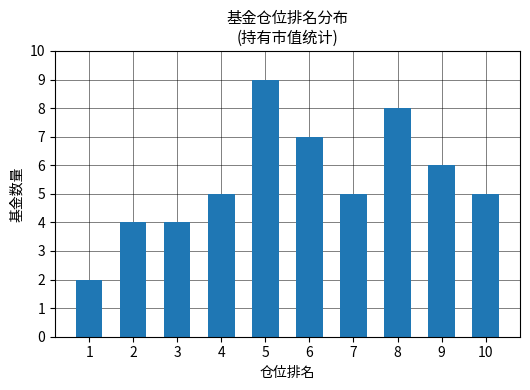

What is the ratio of the value at 4 to the value at 9?

0.8